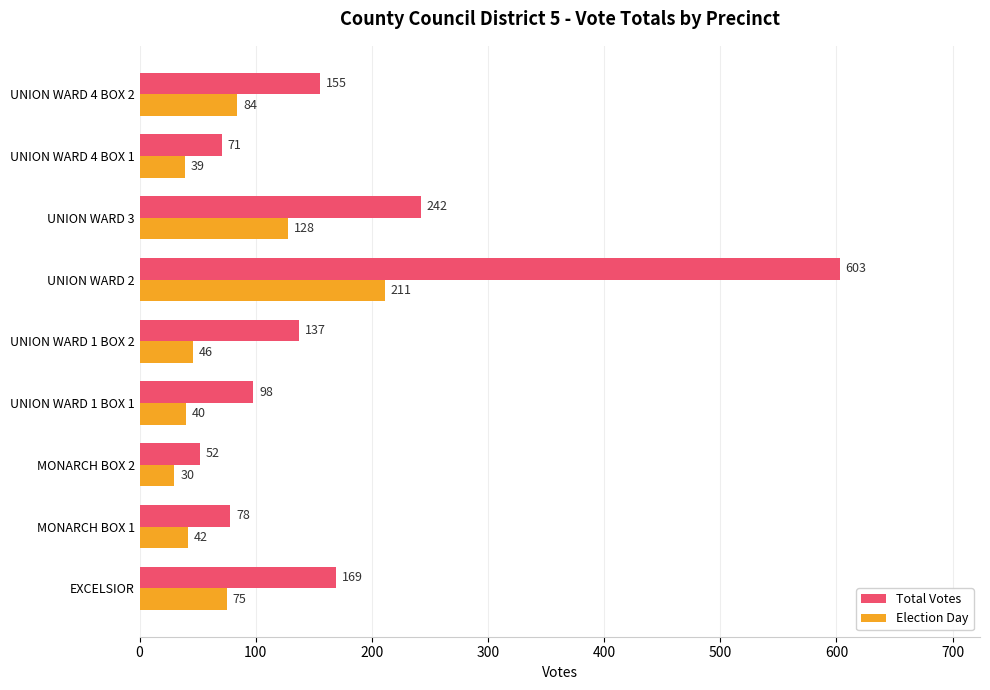

What is the difference between the maximum and minimum values in the Total Votes series?

551